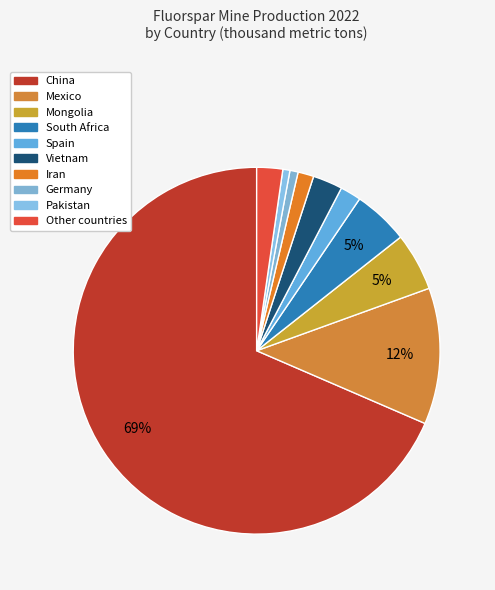

To the nearest percent, what is the combined percentage of Iran and Other countries?

4%